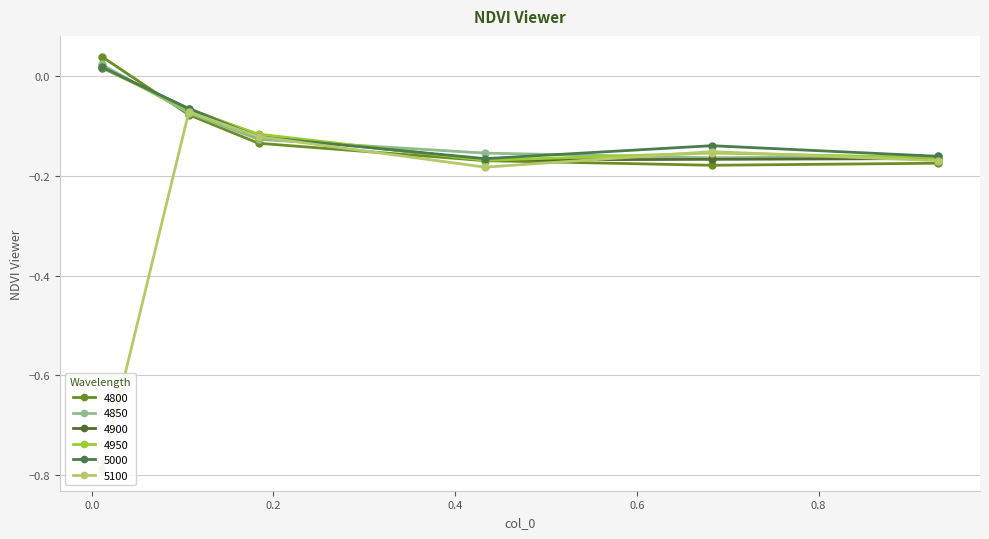

Rank the series by their maximum value, from lowest to highest.

5100, 4900, 4950, 5000, 4850, 4800